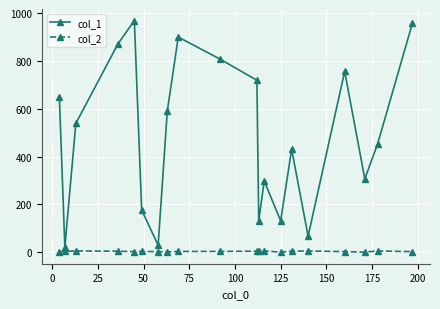

Which series has the widest spread of values?

col_1